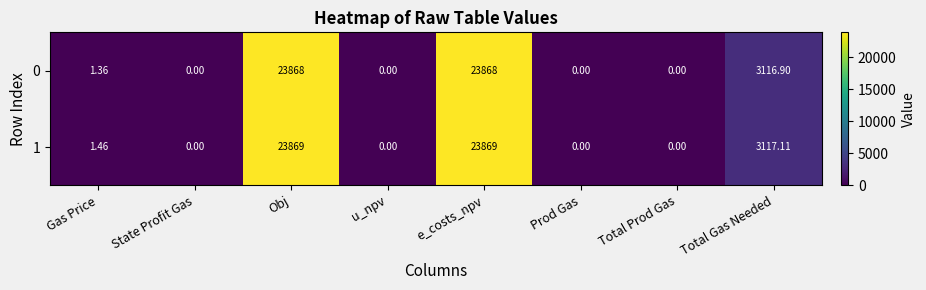

How many distinct data groups are displayed?

2